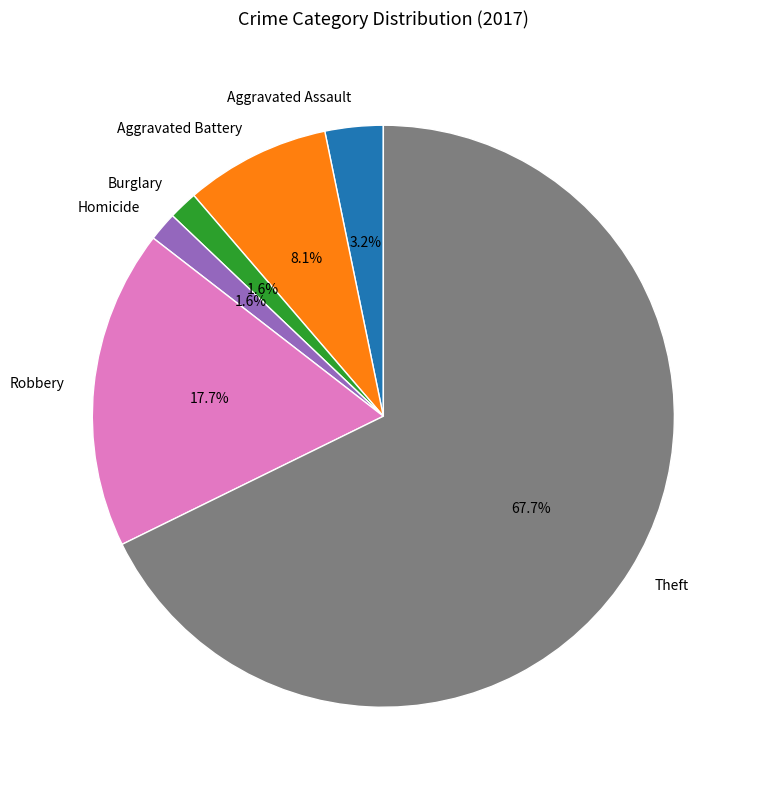

Between Aggravated Battery and Robbery, which is larger?

Robbery